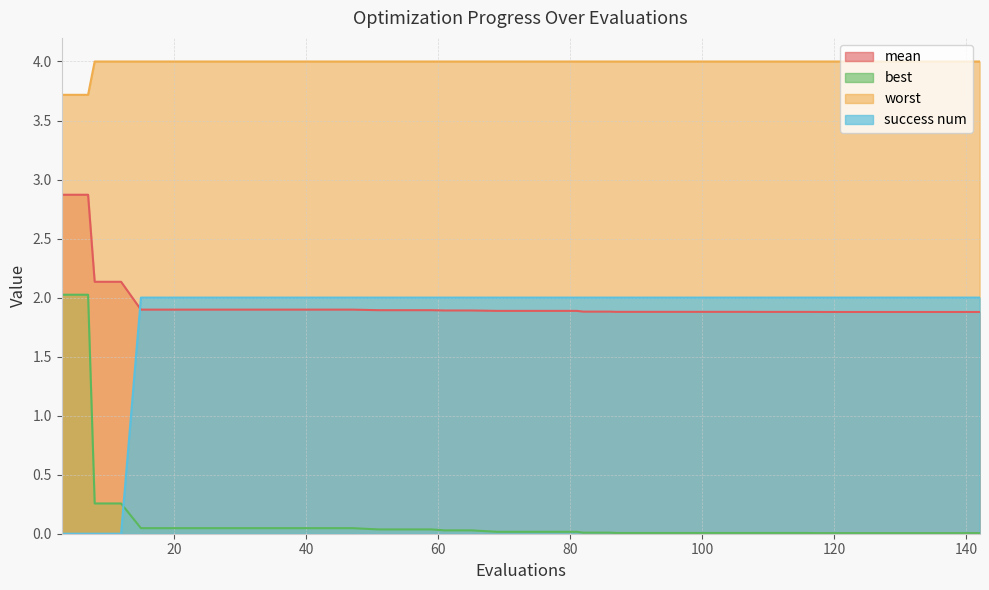

How many series are shown in this chart?

4